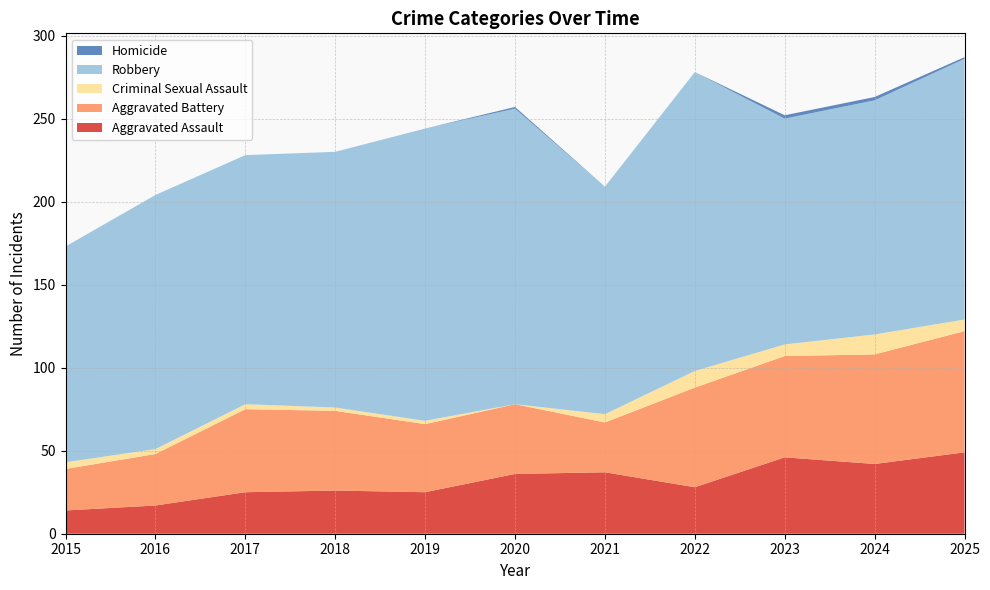

Reading left to right, extract all data points from this chart.

Aggravated Assault: 14	17	25	26	25	36	37	28	46	42	49
Aggravated Battery: 25	31	50	48	41	42	30	60	61	66	73
Criminal Sexual Assault: 4	3	3	2	2	0	5	10	7	12	7
Robbery: 130	153	150	154	176	178	137	180	136	141	157
Homicide: 0	0	0	0	0	1	0	0	2	2	1